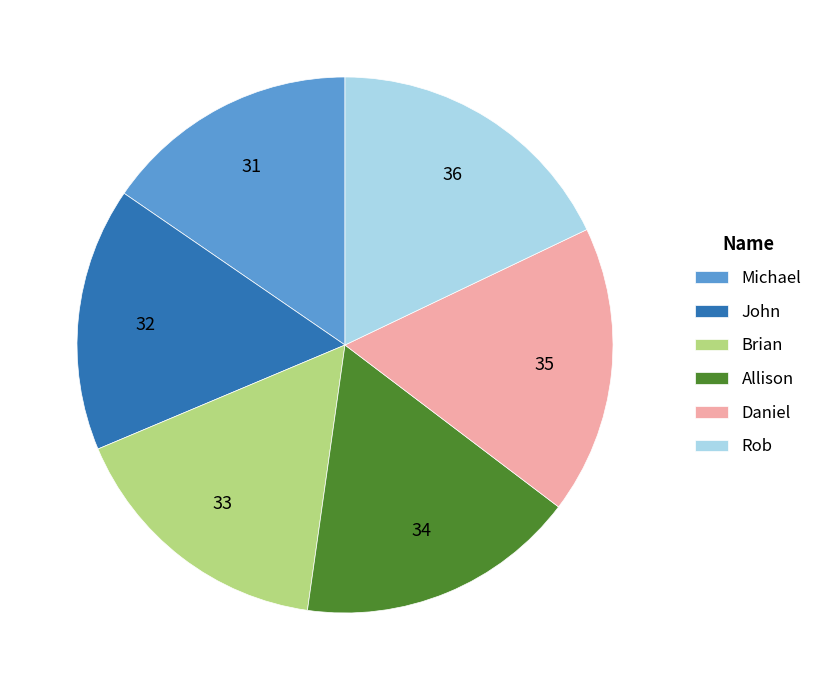

Is the sum of Rob and Allison greater than half?

No